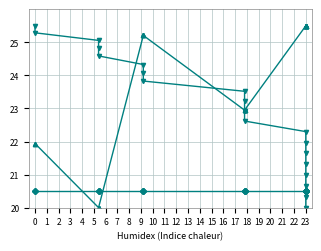

How many lines are shown in the chart?

3